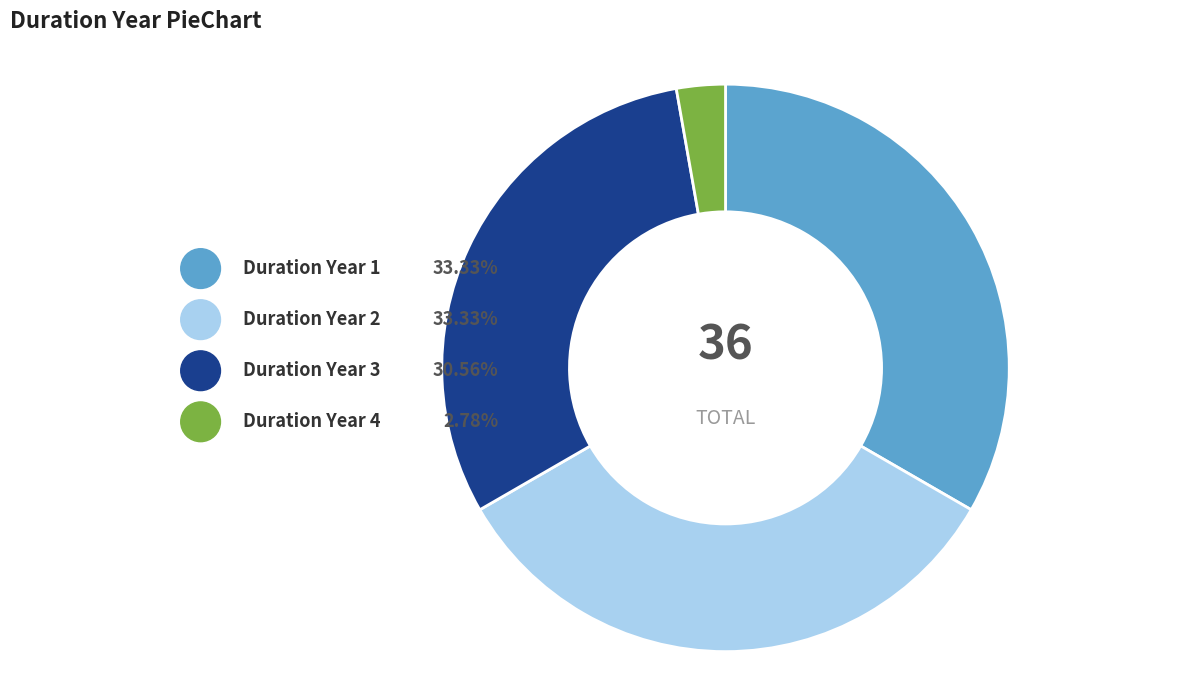

How many segments does this pie chart have?

4